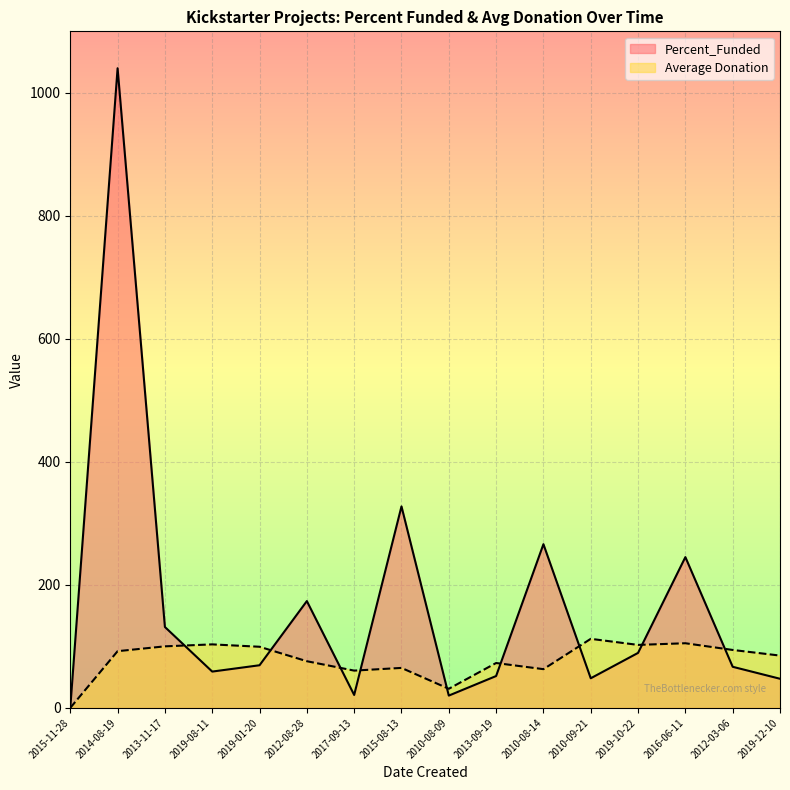

At which label is Average Donation closest to 56?

2017-09-13